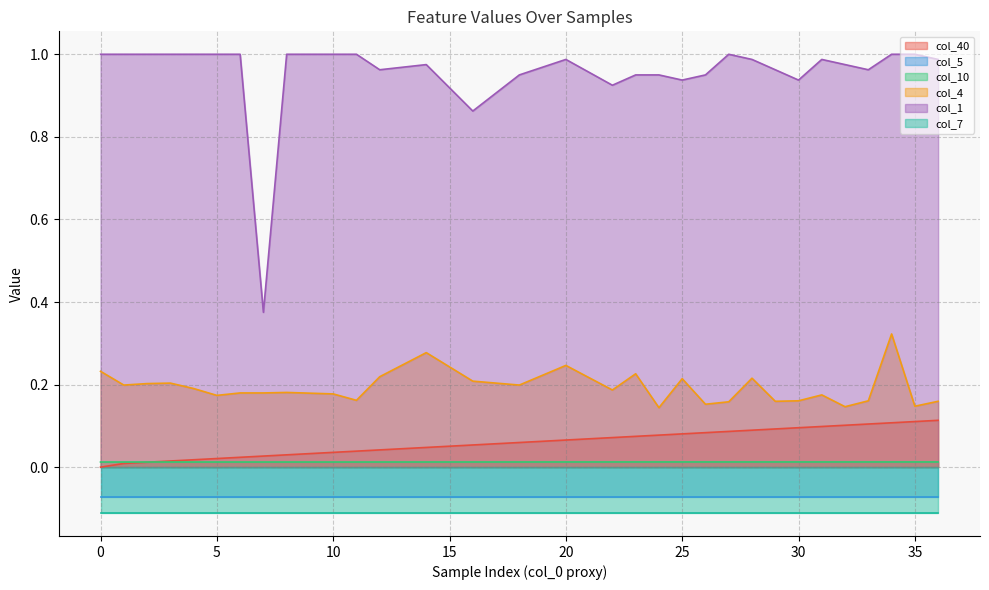

Is it true that col_10 equals 0.0 at 26?

True